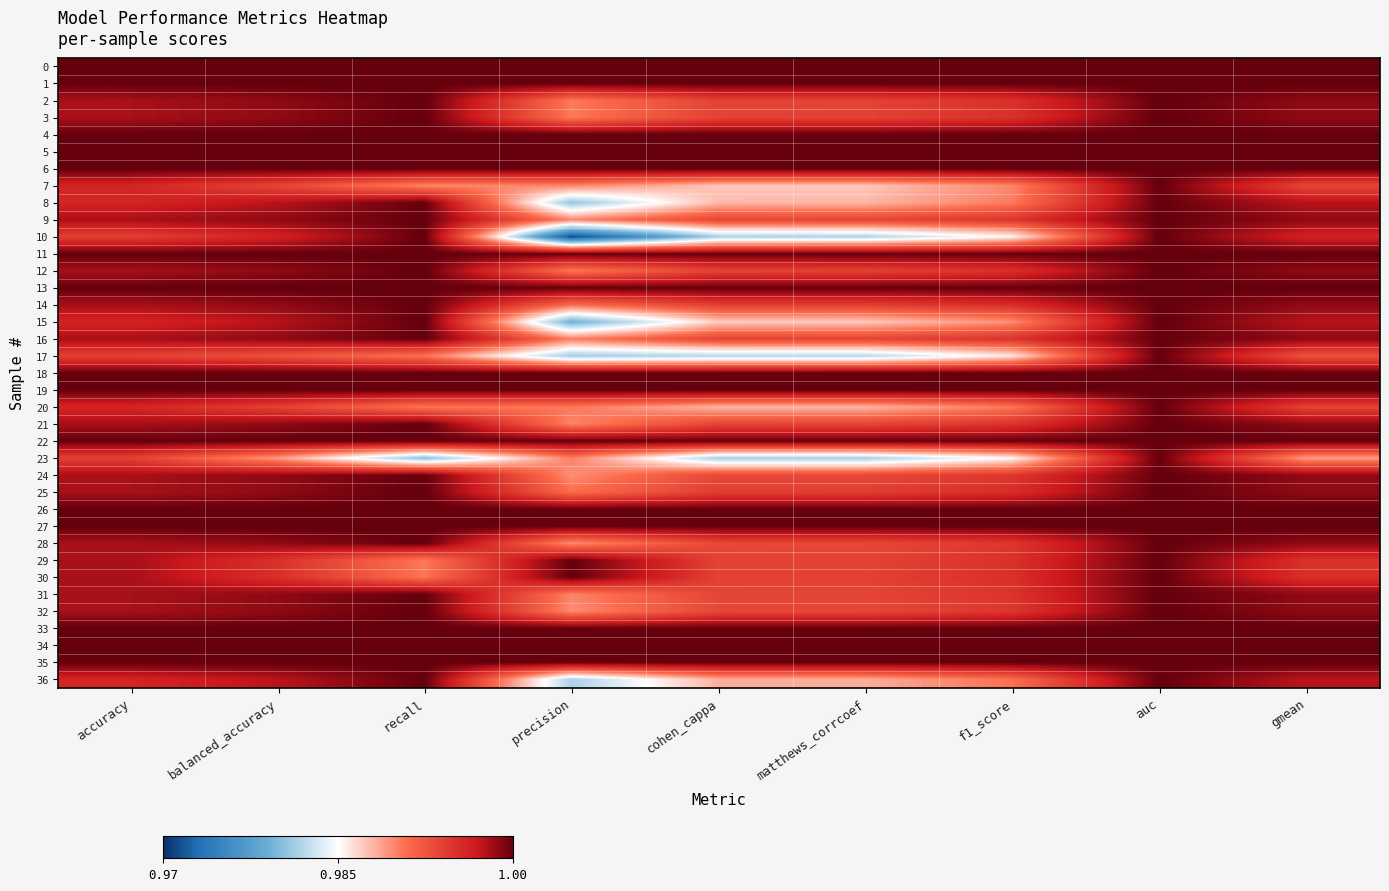

How many categories are shown in the chart?

9